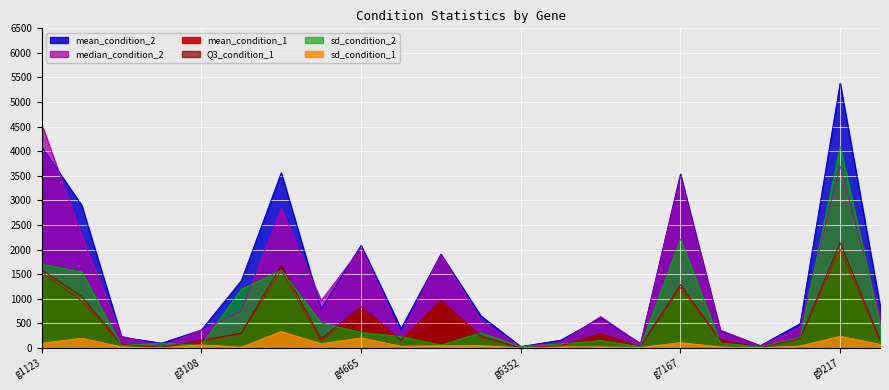

At which label does Q3_condition_1 reach its peak?

g9217